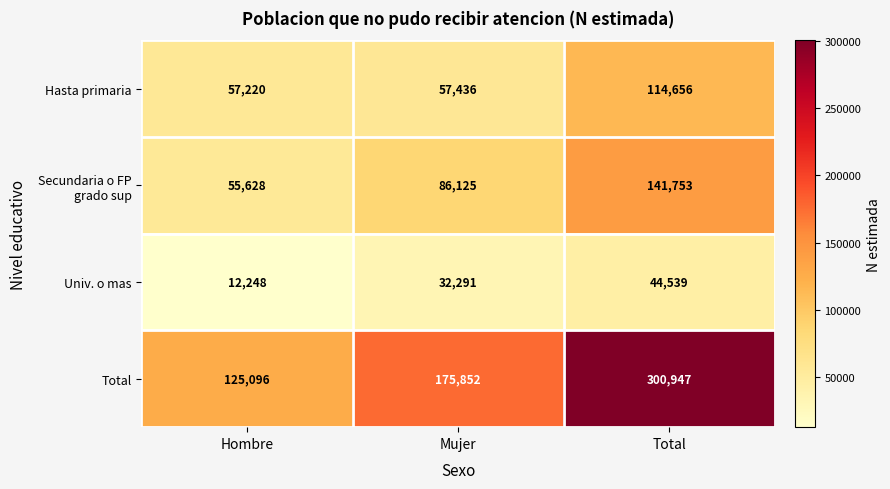

How many data points in Total are less than 175852?

1